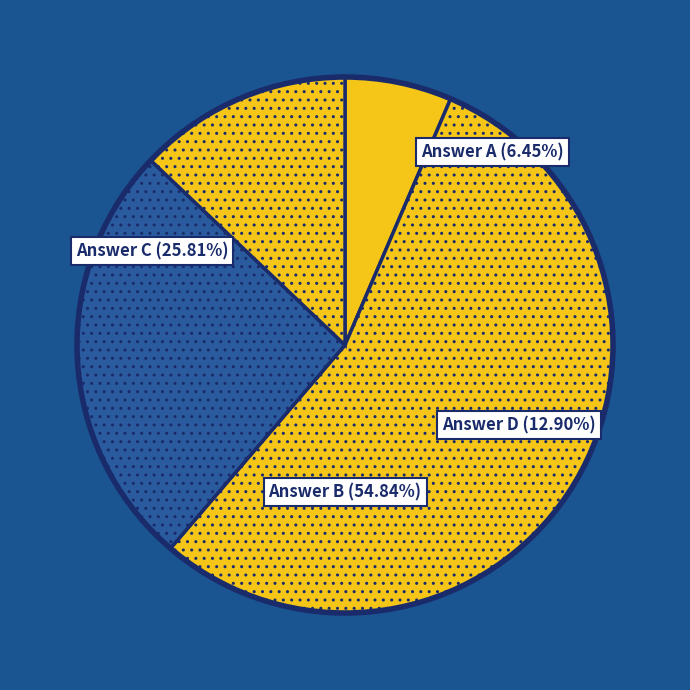

To the nearest percent, what is the average slice percentage?

25%